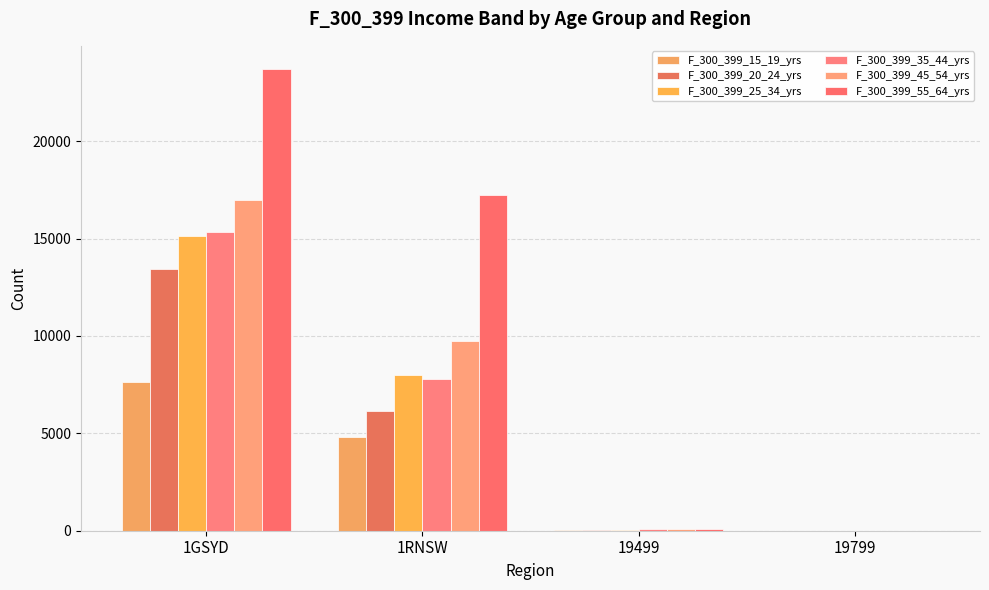

How many series are shown in this chart?

6